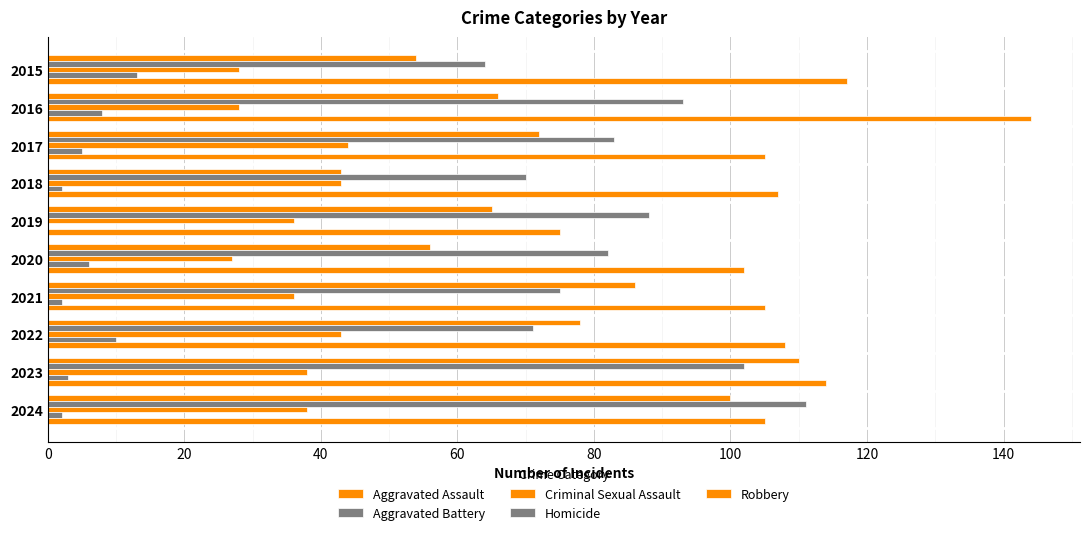

Count the number of data series in this chart.

5